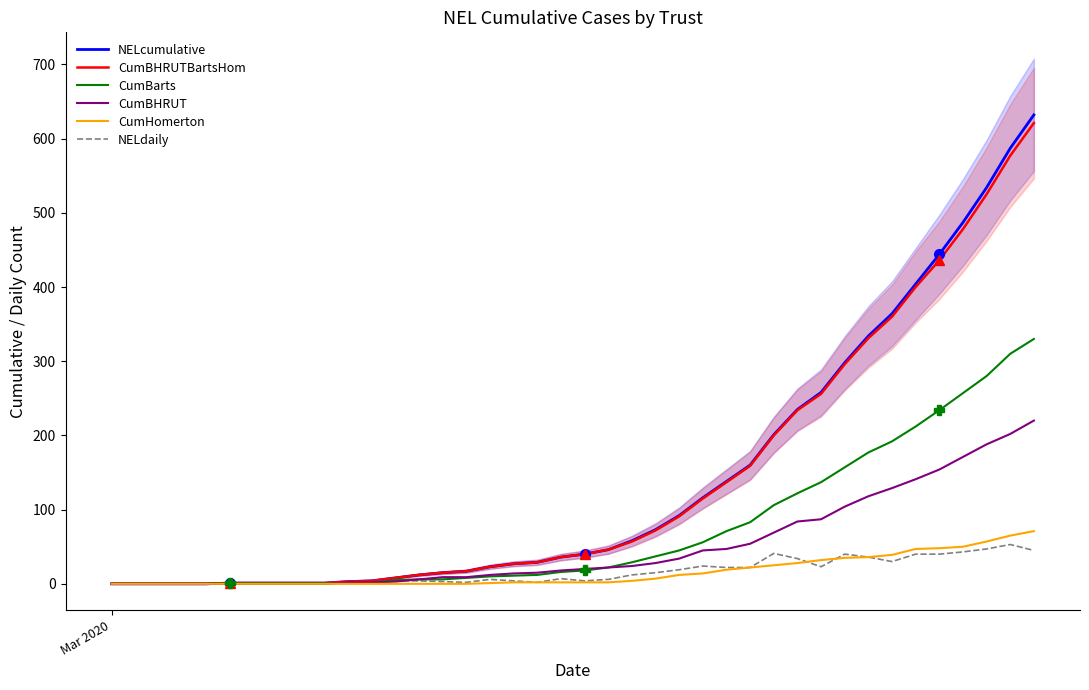

Rank the series by their maximum value, from highest to lowest.

NELcumulative, CumBHRUTBartsHom, CumBarts, CumBHRUT, CumHomerton, NELdaily